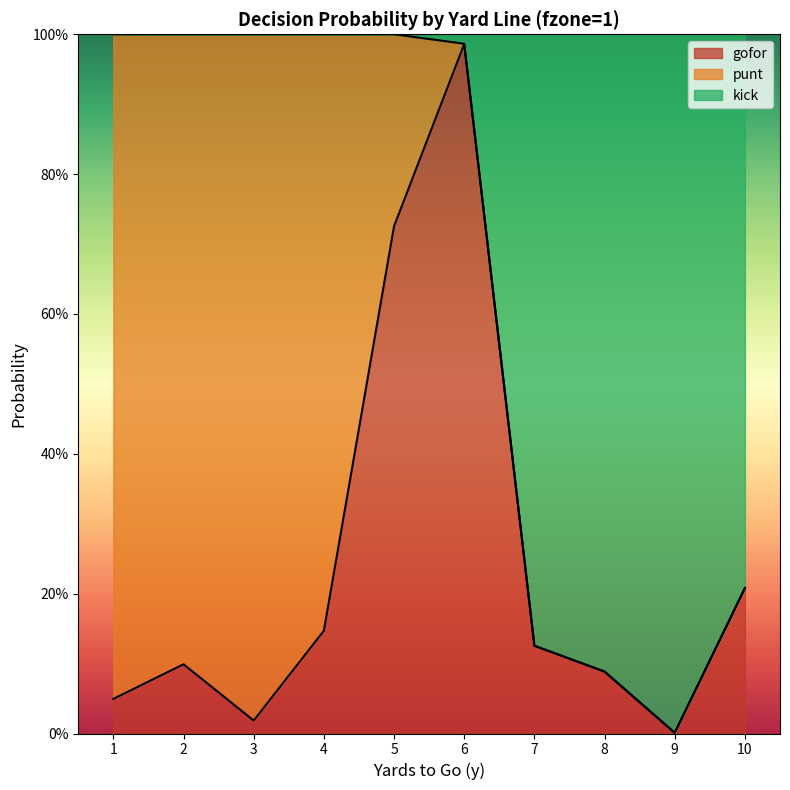

What are all the series names shown in the legend?

gofor, punt, kick